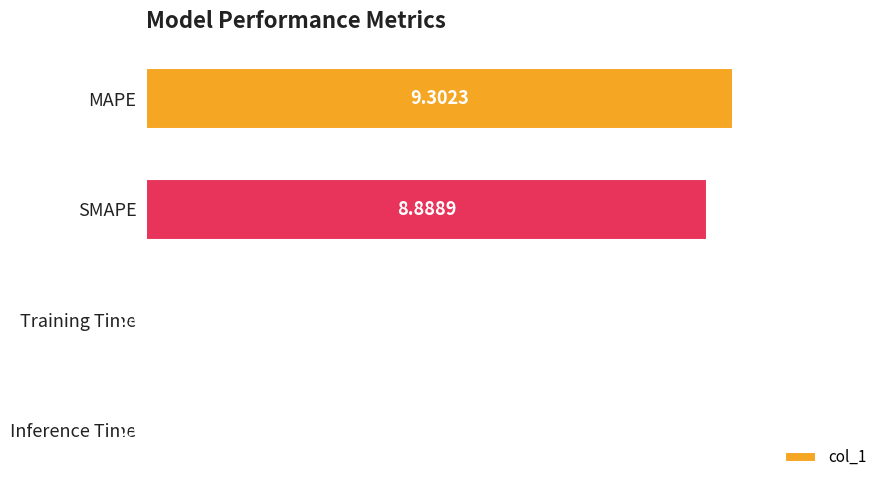

What is the sum of the values at Inference Time and SMAPE?

8.9